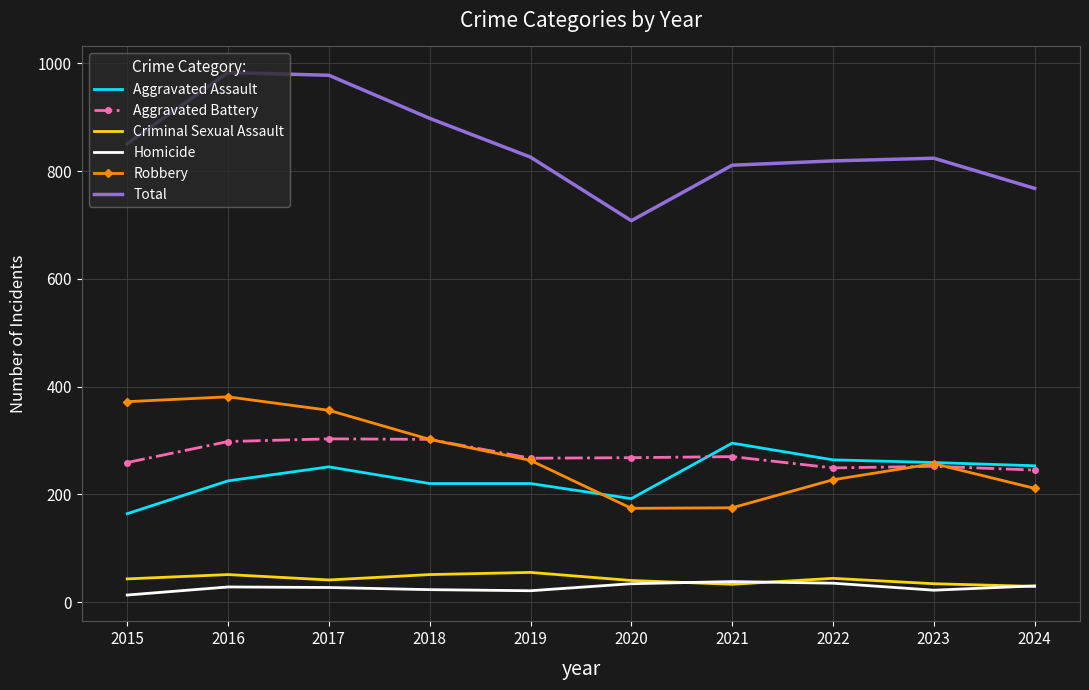

True or false: Aggravated Assault and Criminal Sexual Assault intersect in this chart.

False